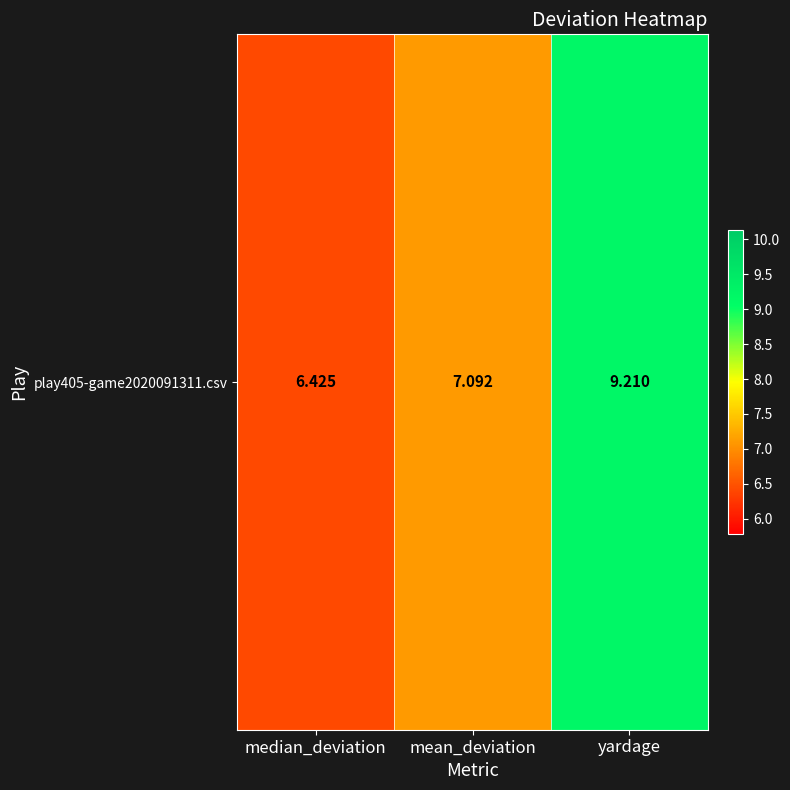

How many distinct data groups are displayed?

1